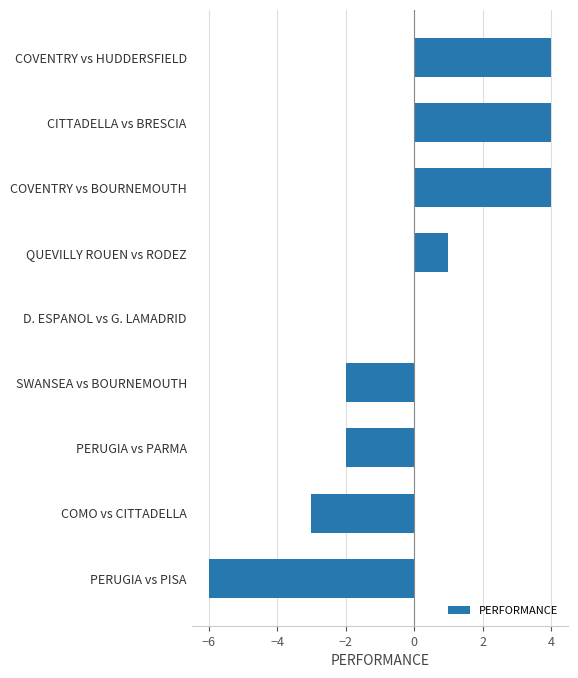

What is the maximum value shown in the chart?

4